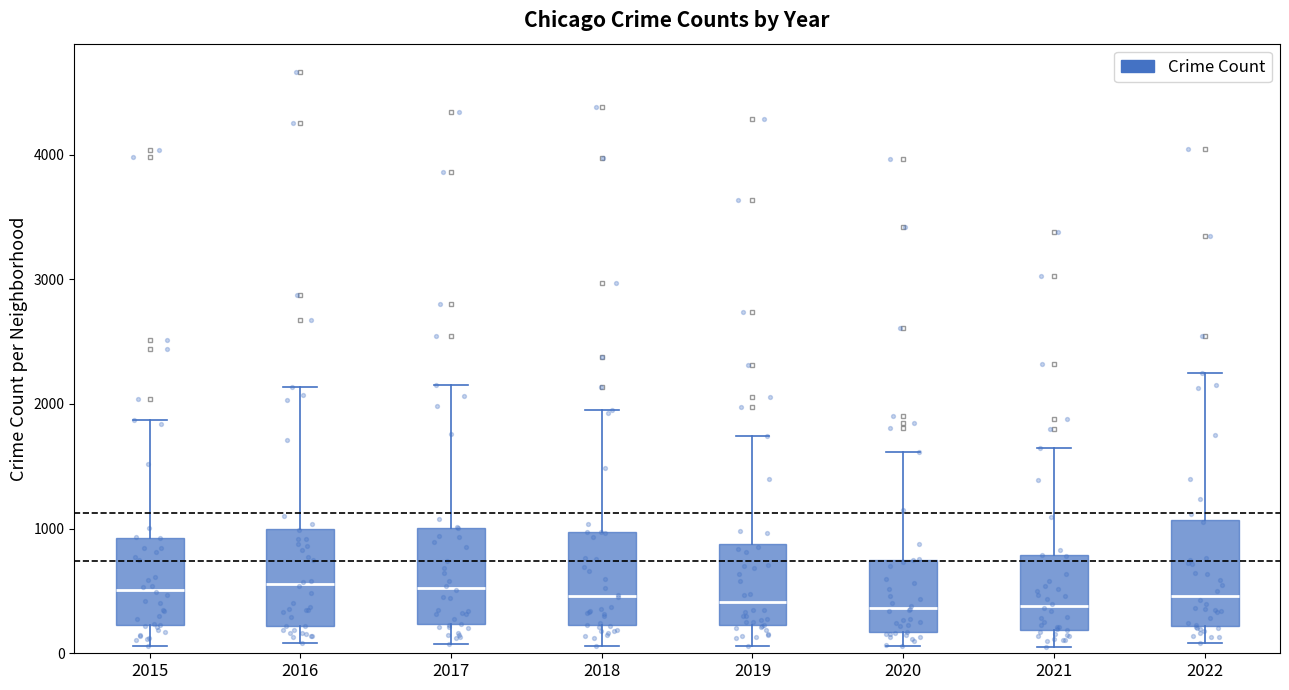

Reading left to right, transcribe this box plot: for each box, give where its median line is, the range the box spans, and where its two whiskers end, as read against the y-axis. The values are not printed on the chart, so give them approximately, as read against the axis.

2015: median 500, box 200 to 900, whiskers 100 to 1900
2016: median 600, box 200 to 1000, whiskers 100 to 2100
2017: median 500, box 200 to 1000, whiskers 100 to 2200
2018: median 500, box 200 to 1000, whiskers 100 to 1900
2019: median 400, box 200 to 900, whiskers 100 to 1700
2020: median 400, box 200 to 800, whiskers 100 to 1600
2021: median 400, box 200 to 800, whiskers 100 to 1700
2022: median 500, box 200 to 1100, whiskers 100 to 2300